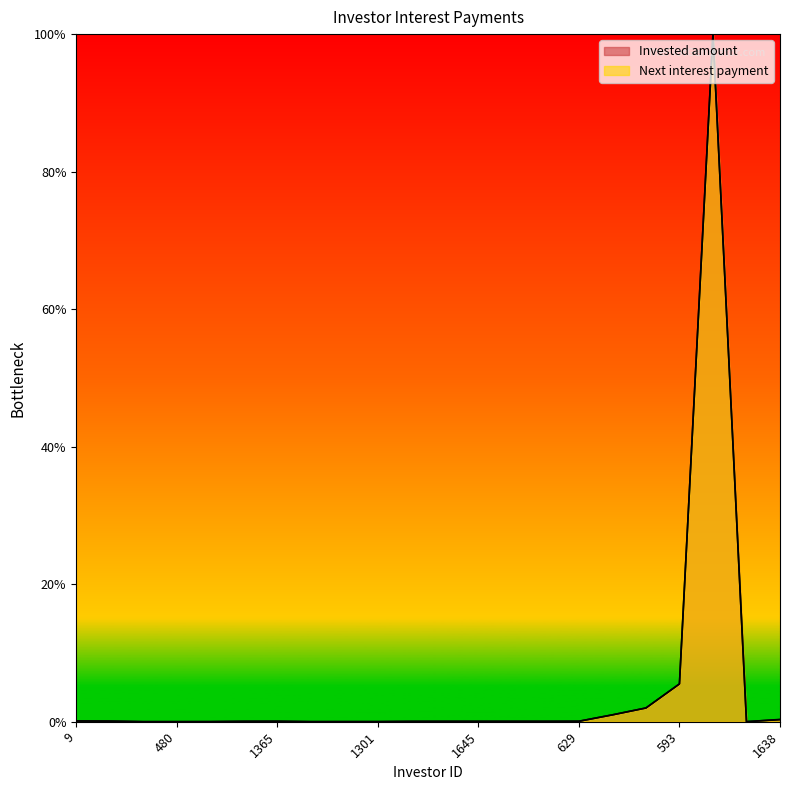

Does the chart have visible grid lines?

No